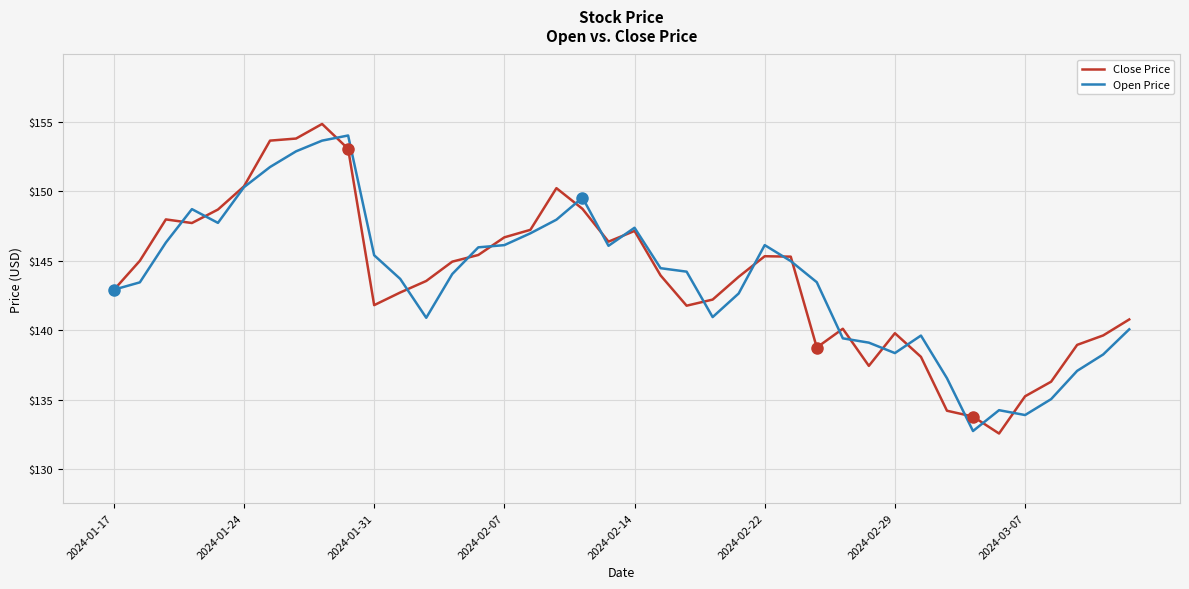

What is the minimum value for Open Price?

132.7